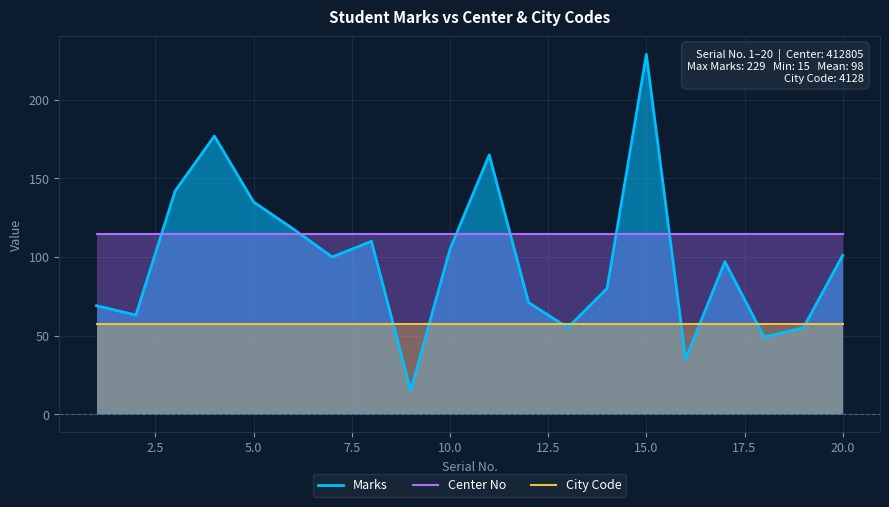

Rank the series by their maximum value, from highest to lowest.

Marks, Center No, City Code